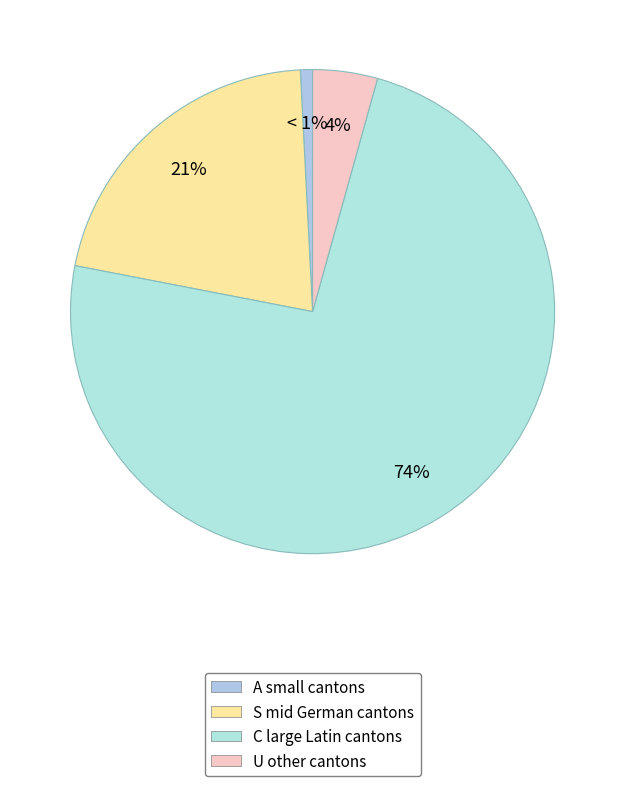

Which category has the smallest portion of the pie?

A small cantons